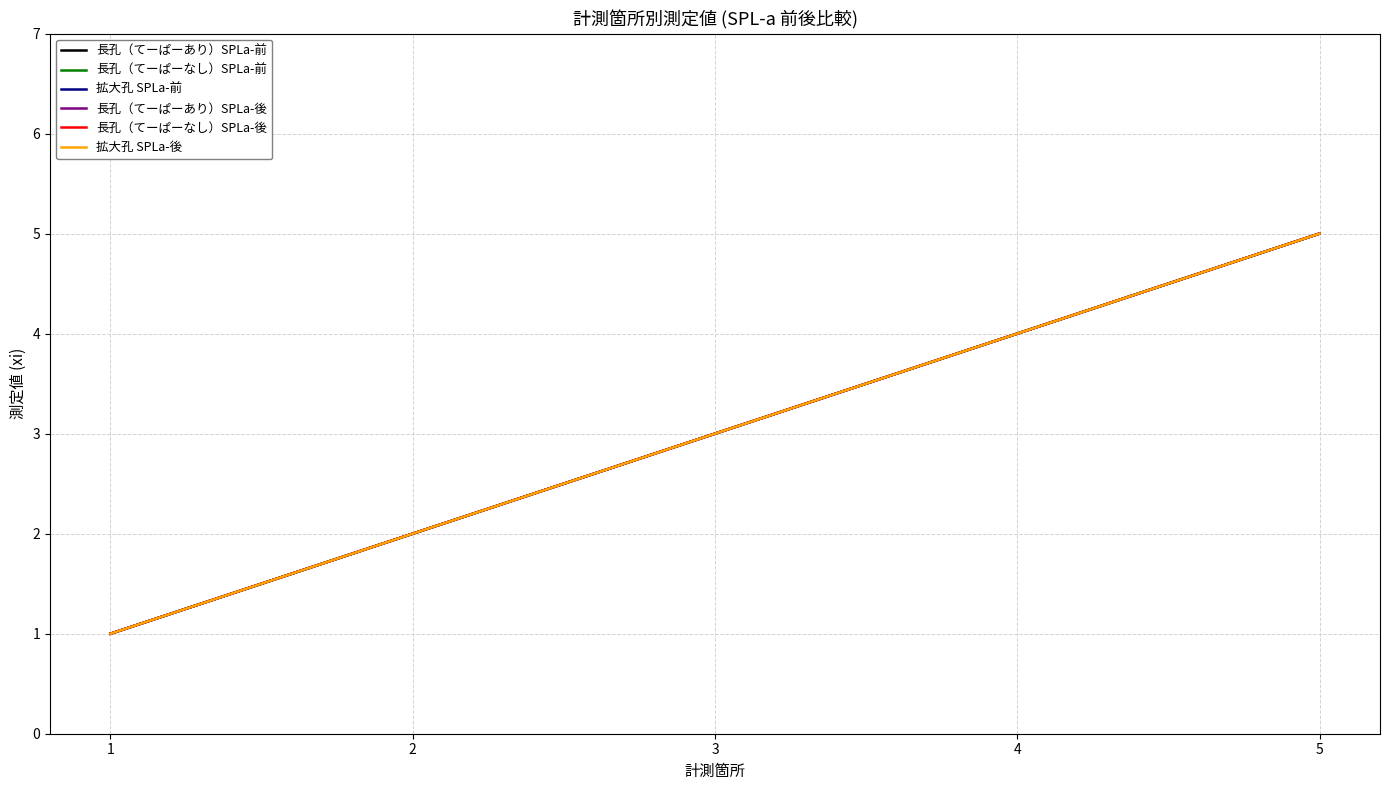

Is the value of 長孔（てーぱーあり）SPLa-前 at 5 greater than the value of 長孔（てーぱーなし）SPLa-前 at 5?

No